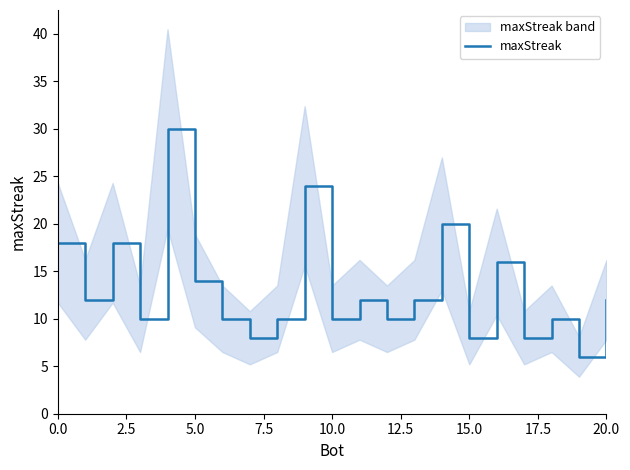

How many lines are shown in the chart?

1